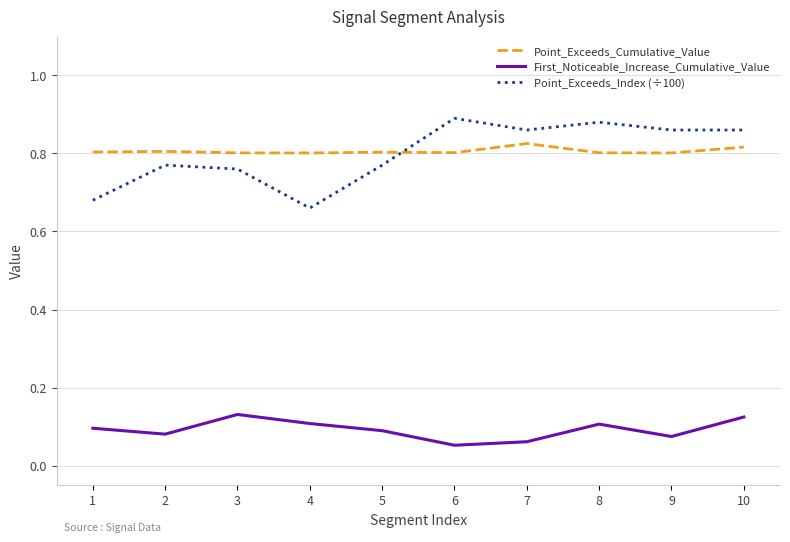

How many lines are shown in the chart?

3